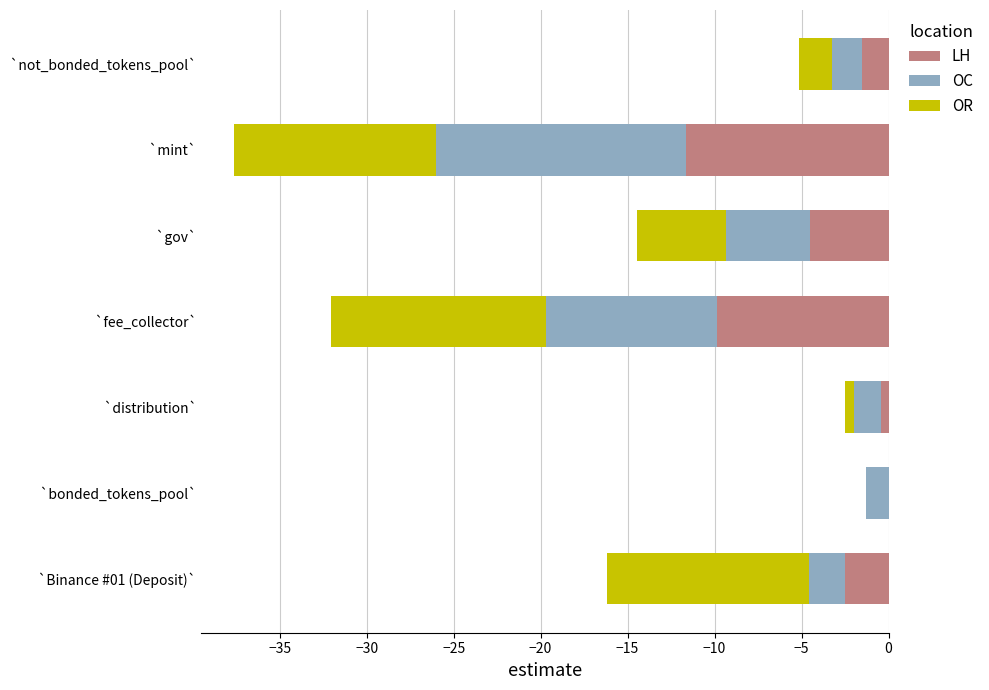

Reading right to left, list all the values displayed in this chart.

LH: -1.5	-11.6	-4.5	-9.9	-0.4	0.0	-2.5
OC: -1.7	-14.4	-4.8	-9.8	-1.6	-1.3	-2.0
OR: -1.9	-11.6	-5.2	-12.4	-0.5	-0.0	-11.6